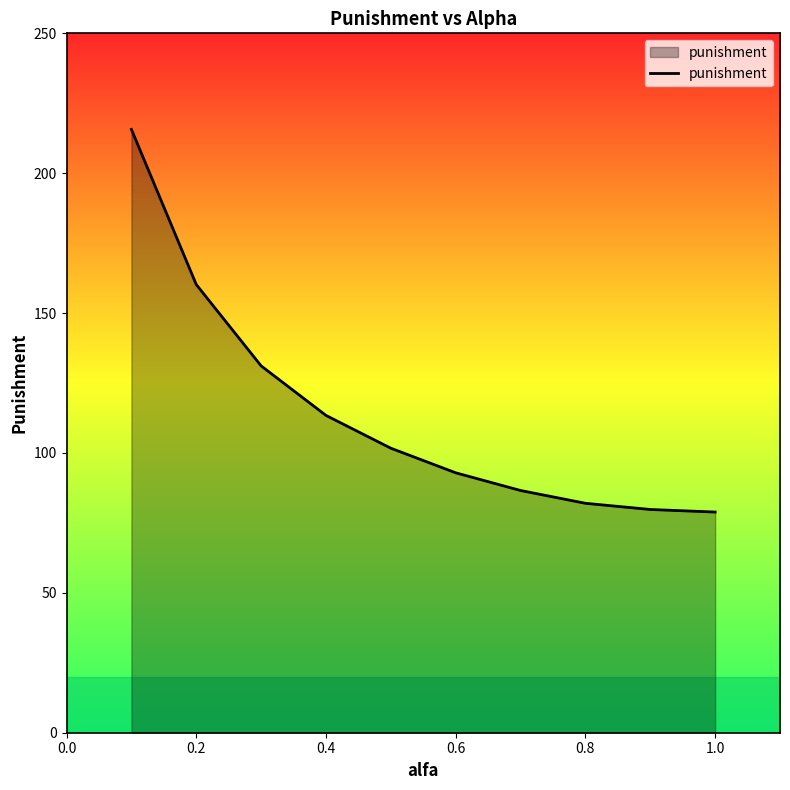

What is the maximum value shown in the chart?

215.7